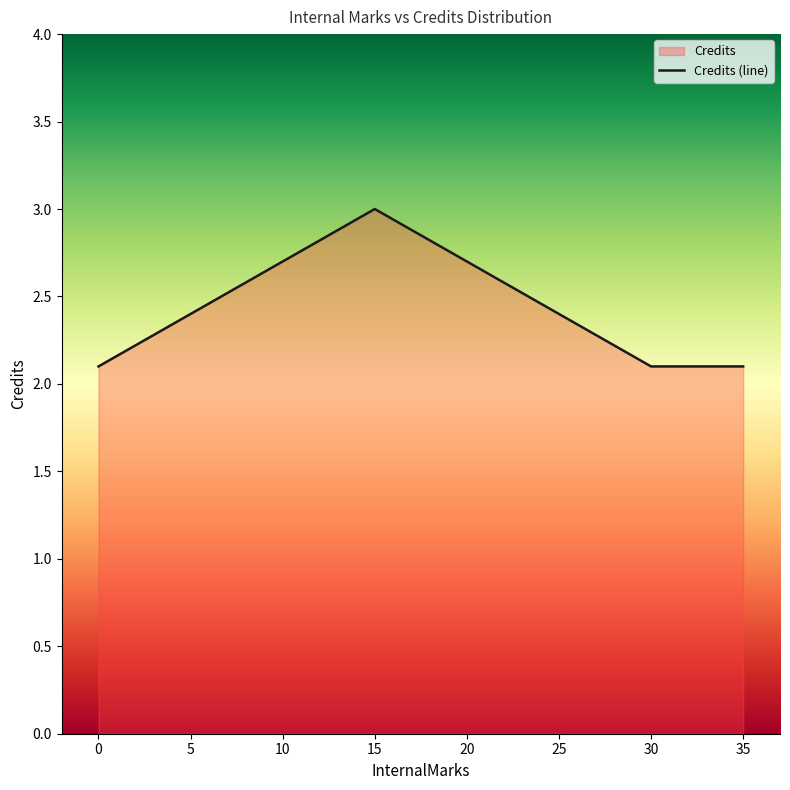

Read the value at 5.

2.4